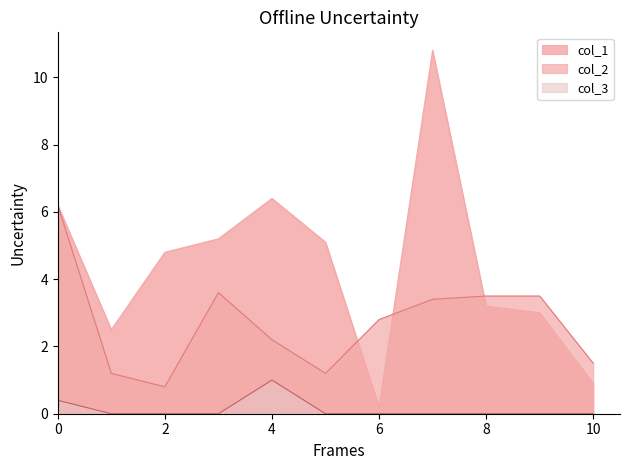

Rank the series at 9 from highest to lowest value.

col_2, col_1, col_3